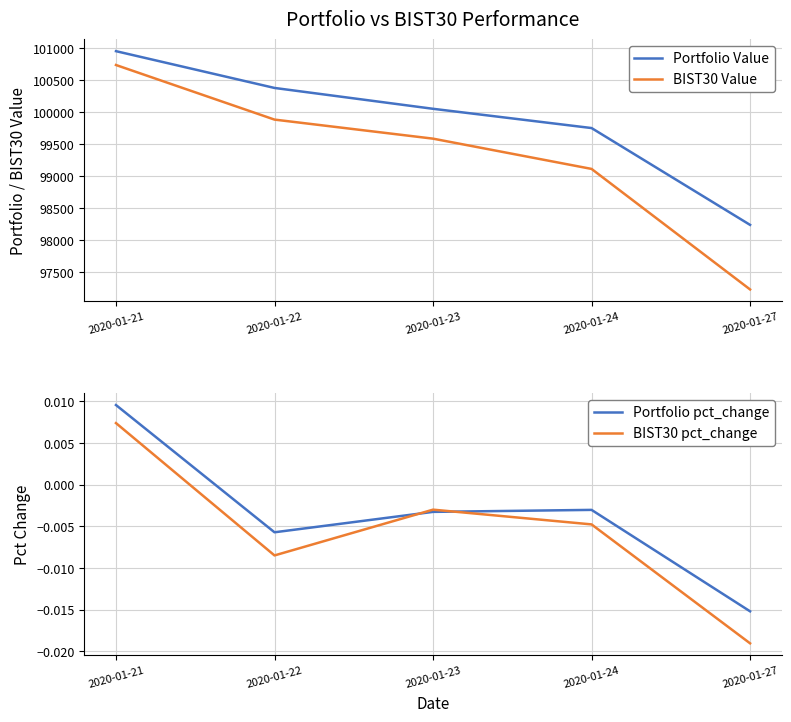

True or false: Portfolio pct_change has a value of -0.0 at 2020-01-23.

True